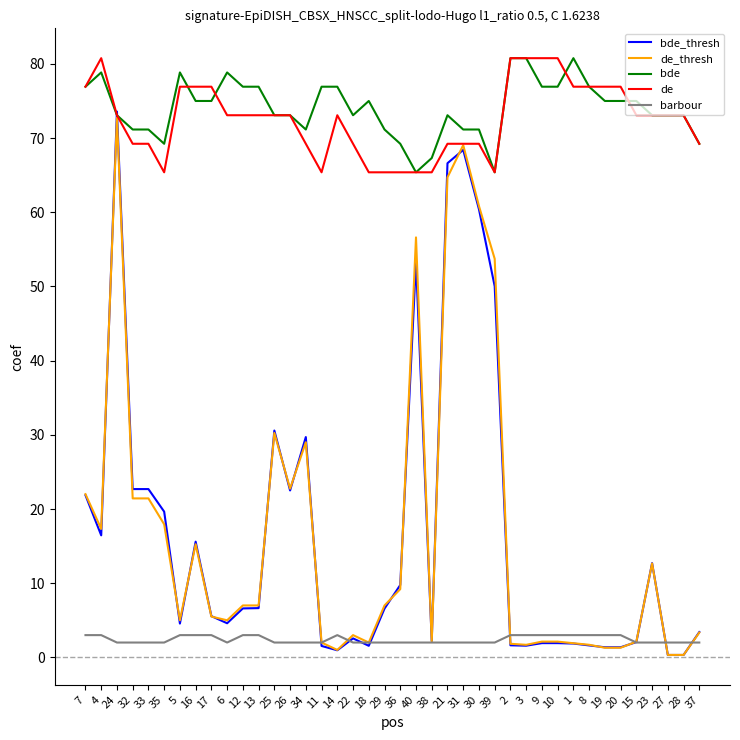

The value of de_thresh at 7 is 22.0. True or false?

True